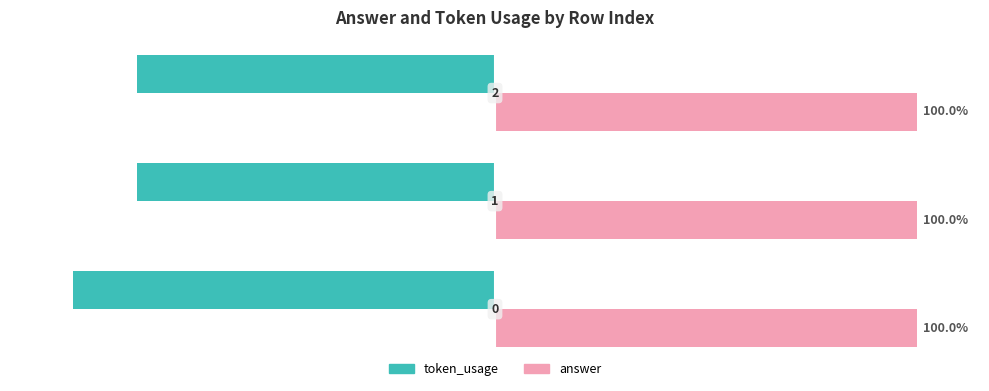

List the series in order of their overall mean, highest first.

answer, token_usage